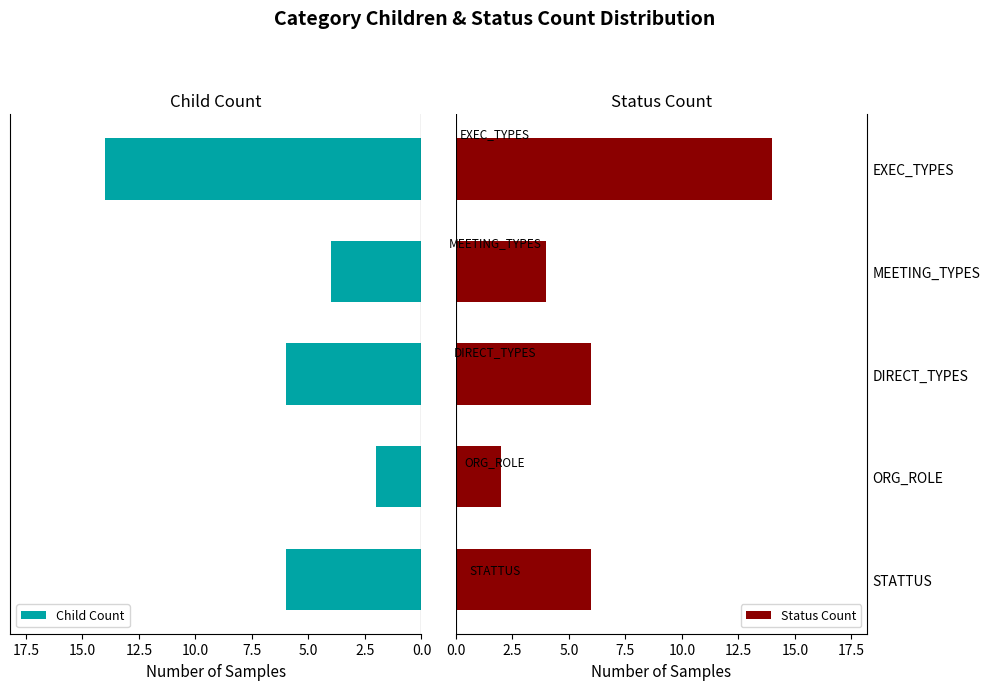

What is the sum of all Child Count values?

32